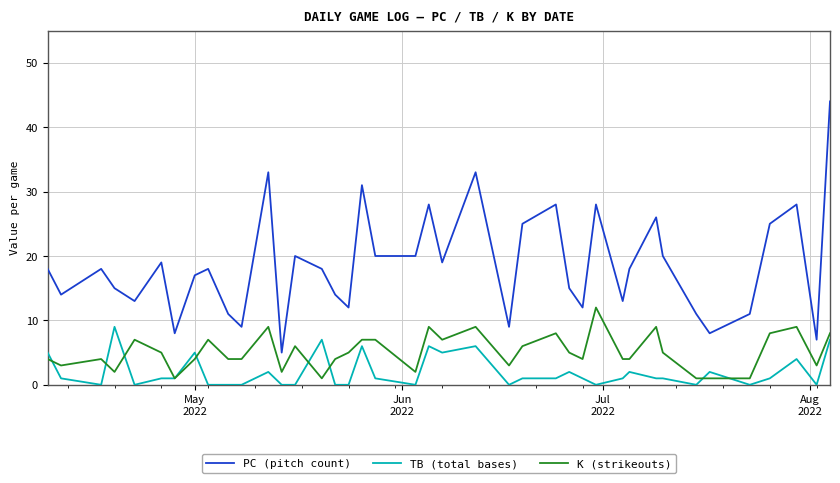

What is the difference between the maximum and second lowest values in the TB (total bases) series?

9